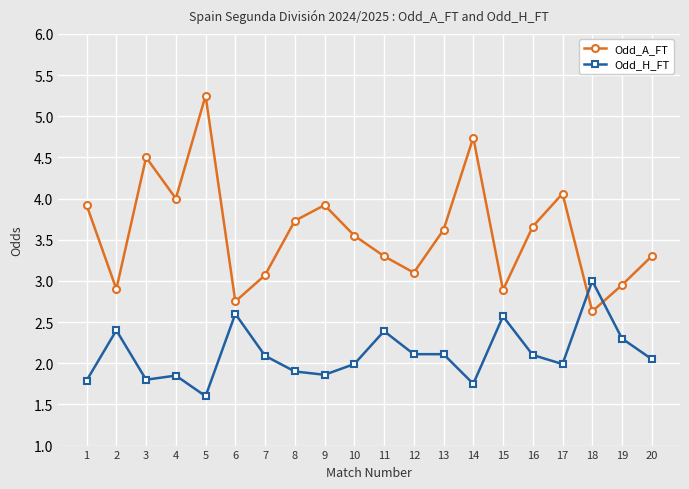

True or false: Odd_A_FT has more than 2 interior local peaks.

True